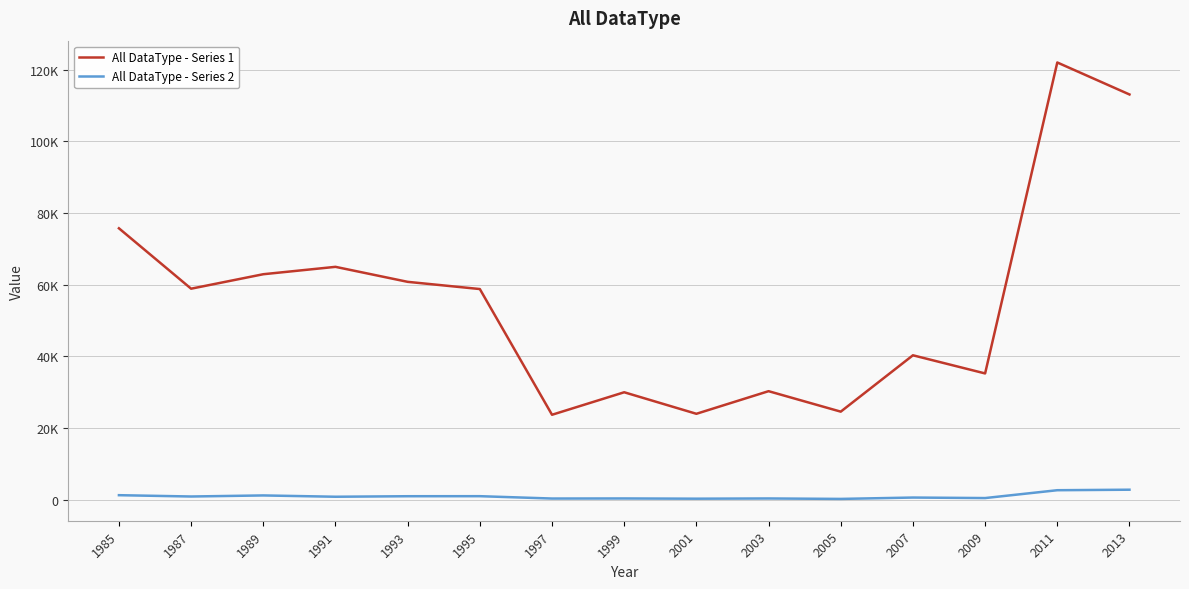

What are all the series names shown in the legend?

All DataType - Series 1, All DataType - Series 2